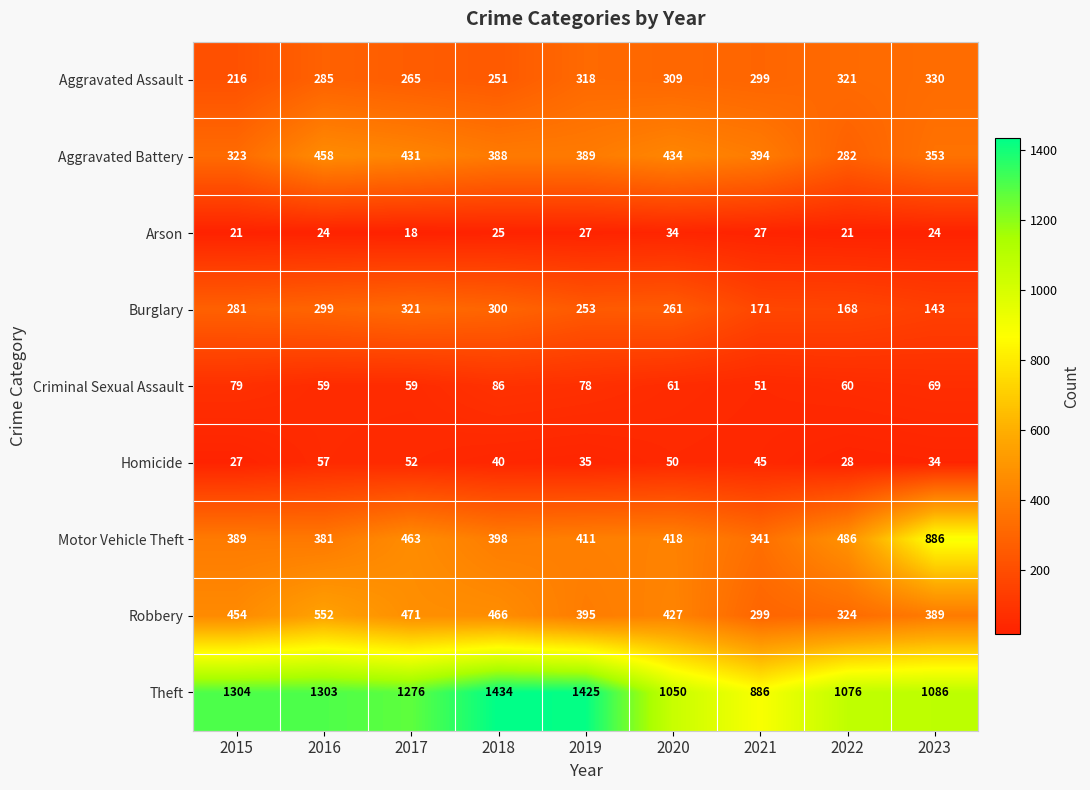

Rank the series by their maximum value, from lowest to highest.

Arson, Homicide, Criminal Sexual Assault, Burglary, Aggravated Assault, Aggravated Battery, Robbery, Motor Vehicle Theft, Theft